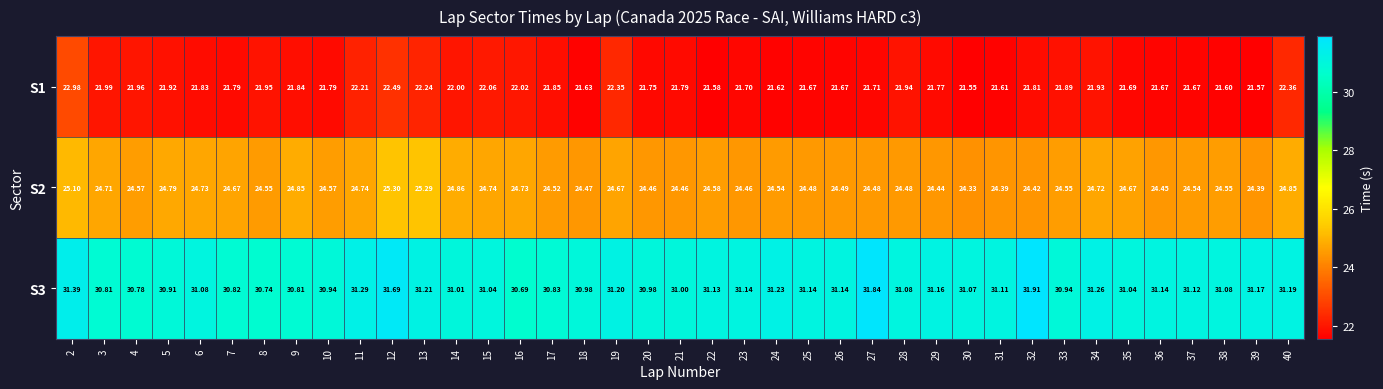

Is the value of S3 at 10 greater than the value of S1 at 32?

Yes